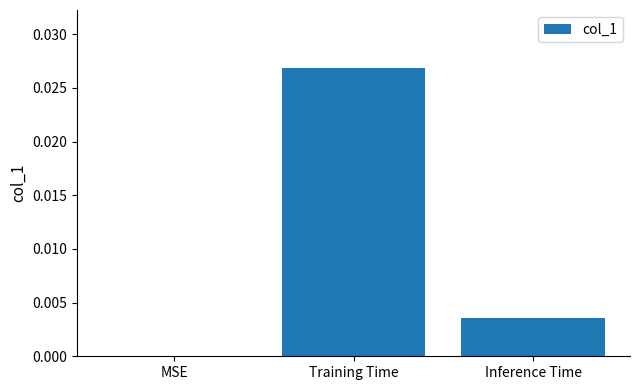

The chart shows a value of 0.0 at Inference Time. True or false?

True